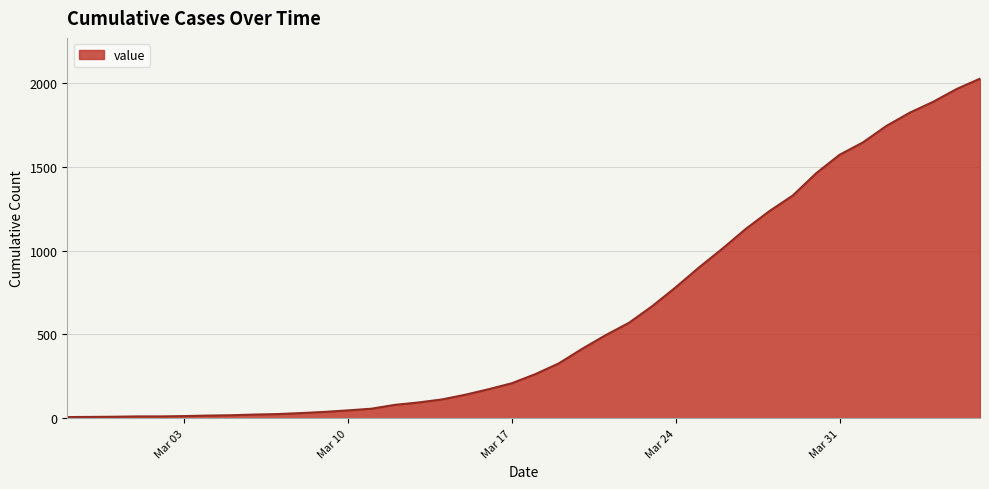

What is the difference between the maximum and minimum values?

2018